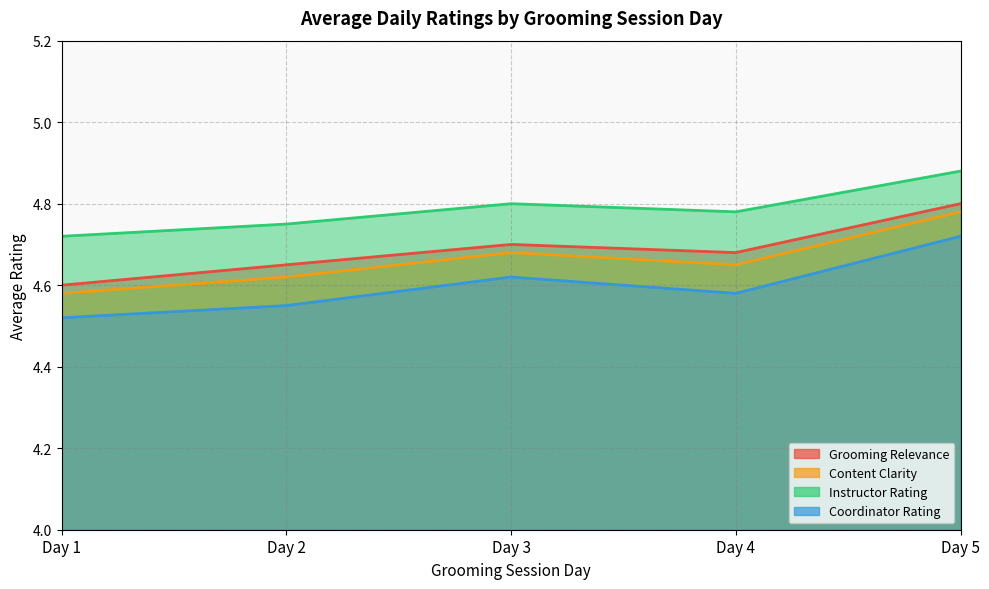

True or false: Content Clarity and Instructor Rating intersect in this chart.

False